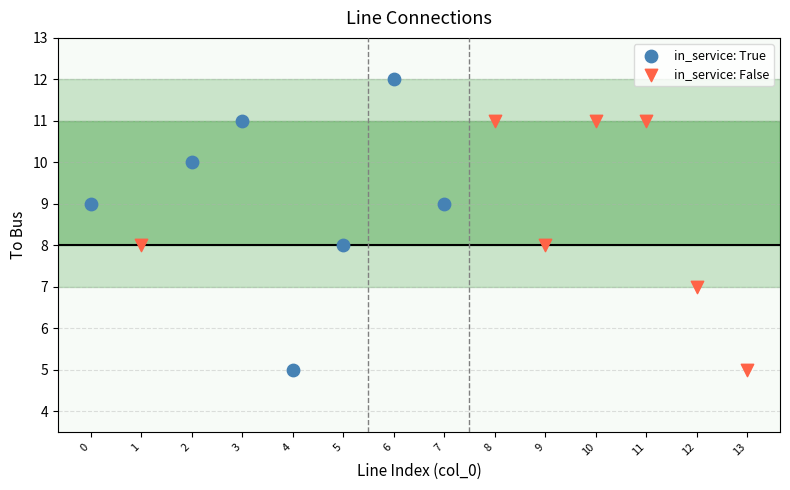

Which series has the widest spread of Y values?

in_service: True